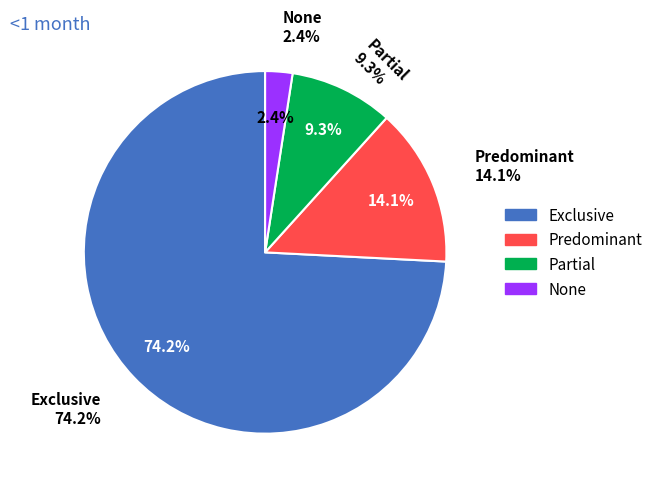

Count the number of slices in the pie.

4